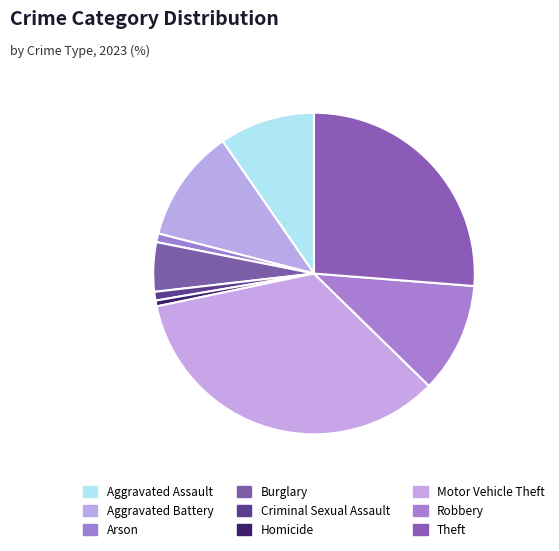

What is the largest slice in the pie chart?

Motor Vehicle Theft